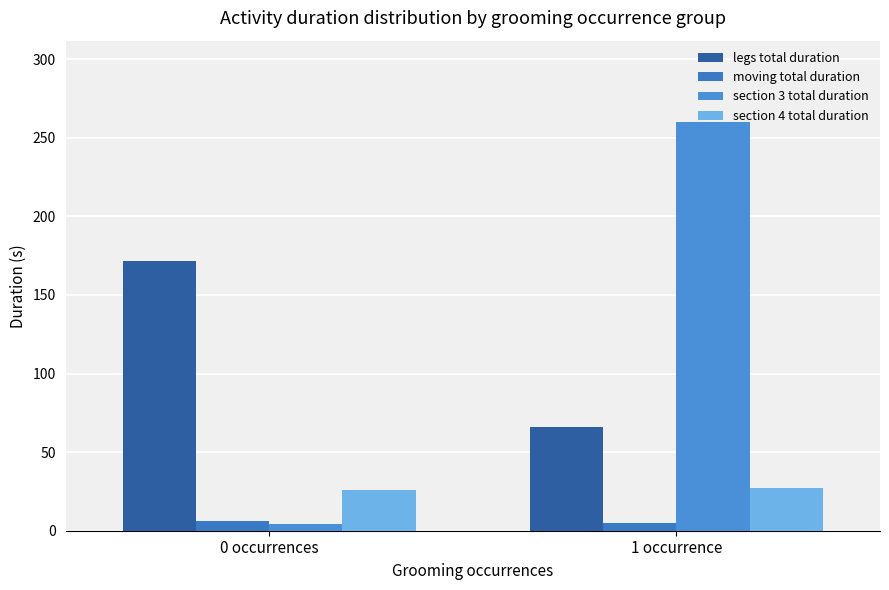

What is the label of the 1st bar from the left?

0 occurrences